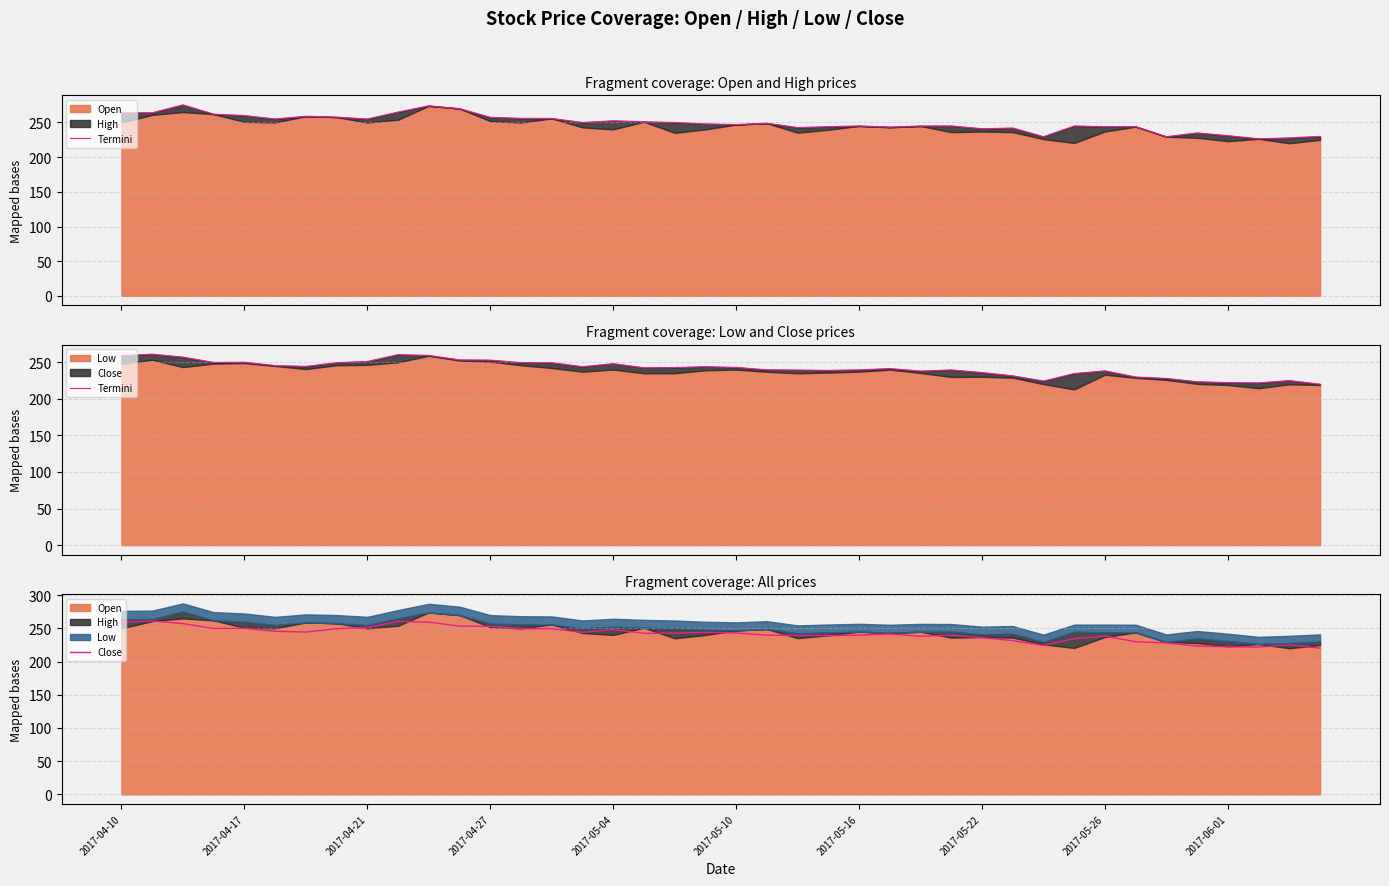

True or false: Termini has more than 2 interior local peaks.

True